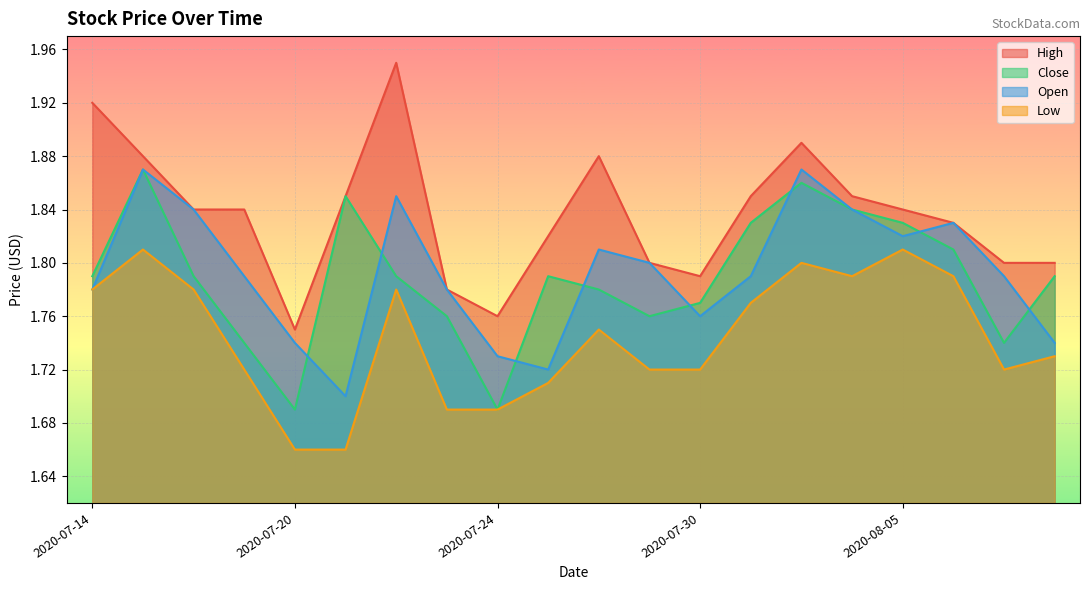

Which label corresponds to the largest value in the chart?

2020-07-22